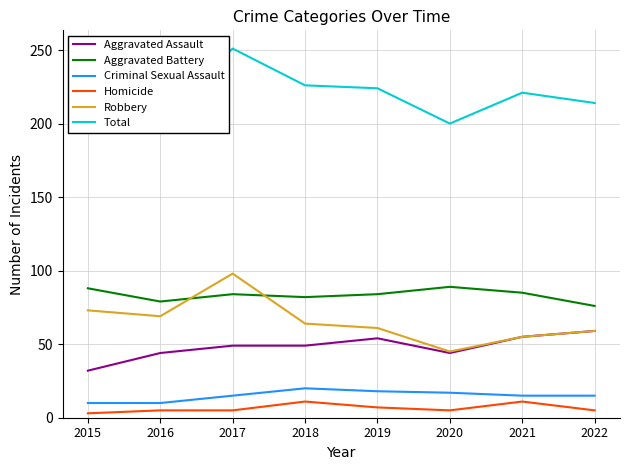

What is the difference between the Aggravated Battery values at 2021 and 2020?

4